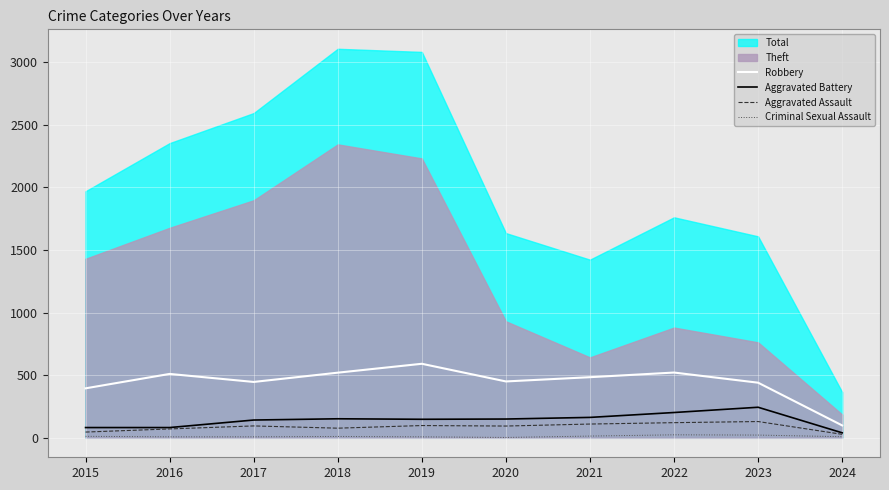

At which label does Robbery first exceed 484?

2016